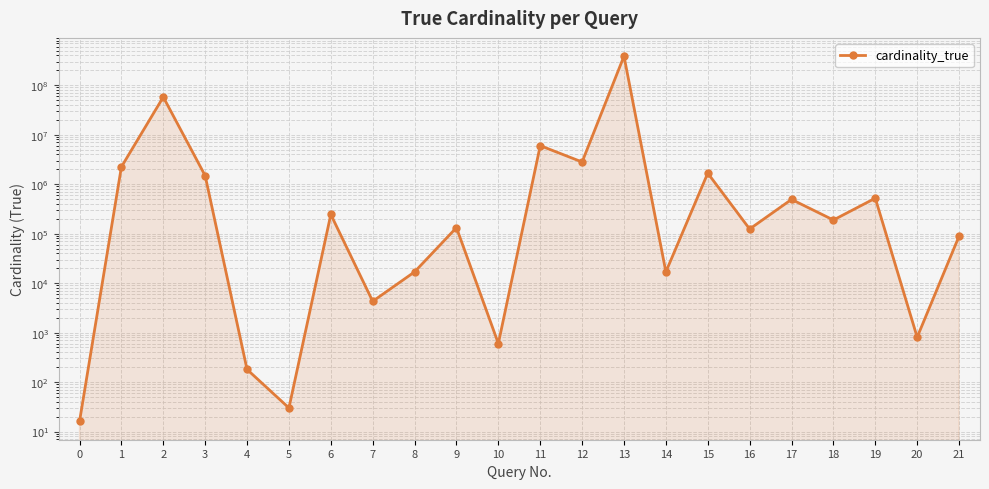

How many values are below 188538?

11